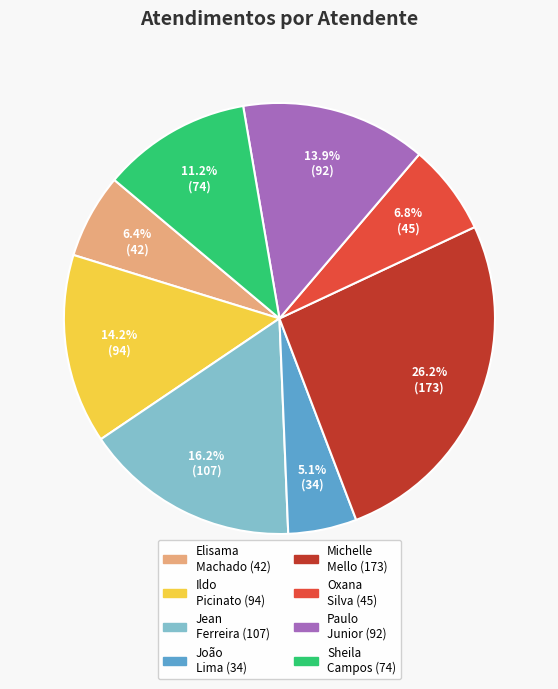

Is there any slice that represents more than half of the pie?

No